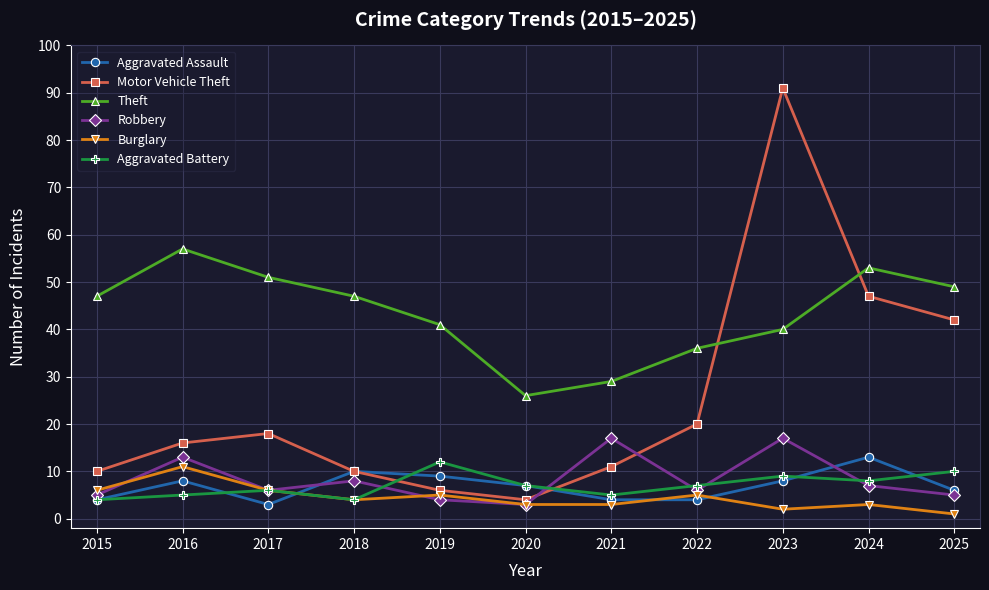

How many intersections are there between Motor Vehicle Theft and Aggravated Battery?

2